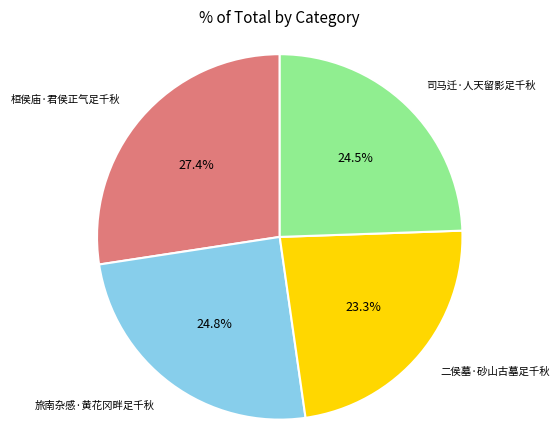

How many slices are in this pie chart?

4